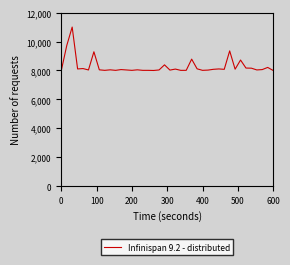

True or false: the data has more than 1 interior local peaks.

True